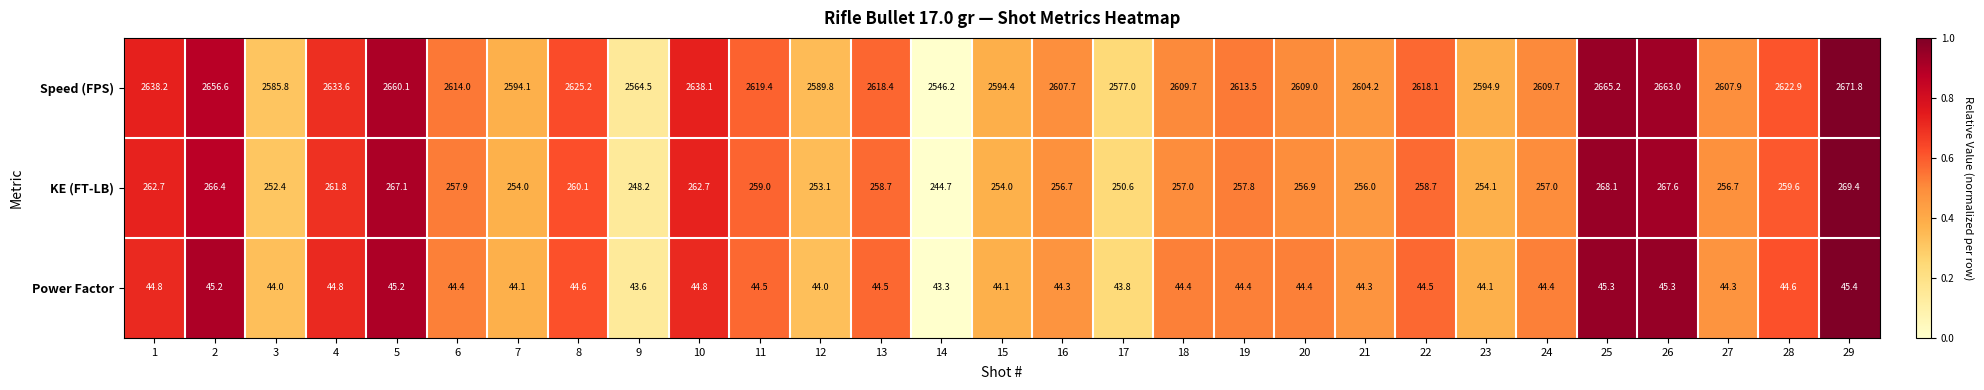

List the series in order of their peak value, lowest first.

Power Factor, KE (FT-LB), Speed (FPS)